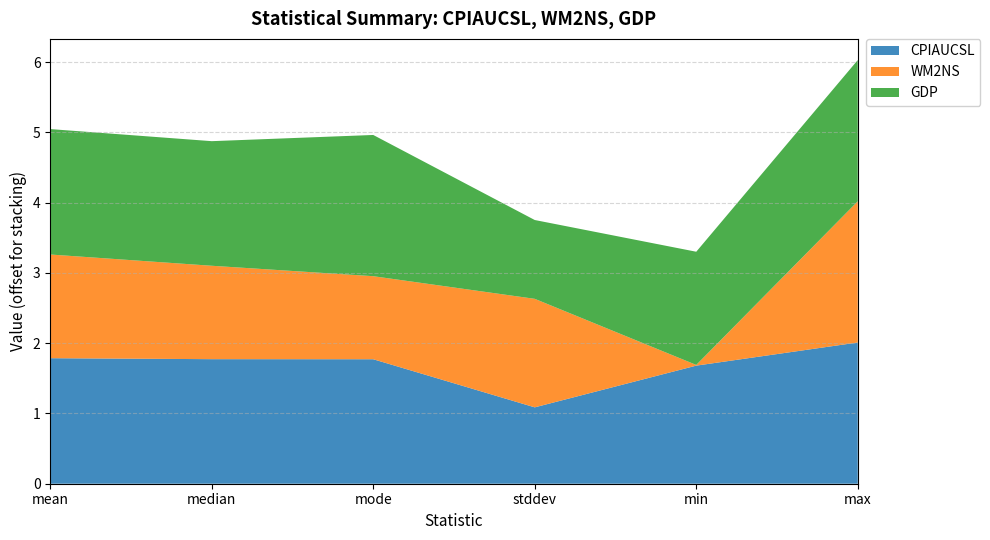

What is the lowest value of the CPIAUCSL series?

1.1